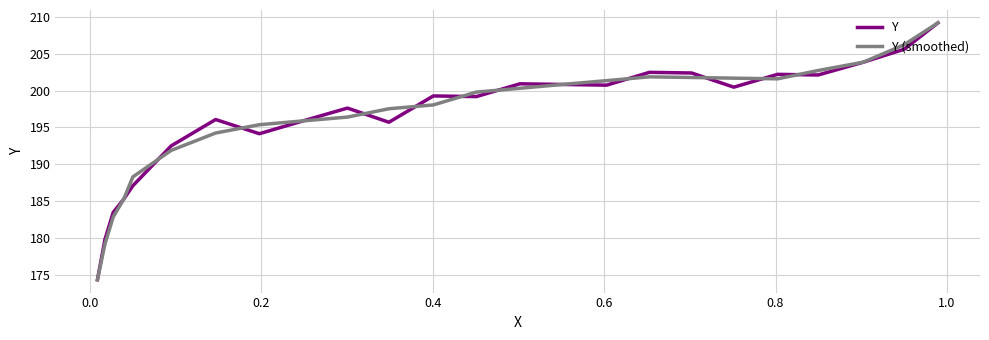

What is the highest value of the Y (smoothed) series?

209.2